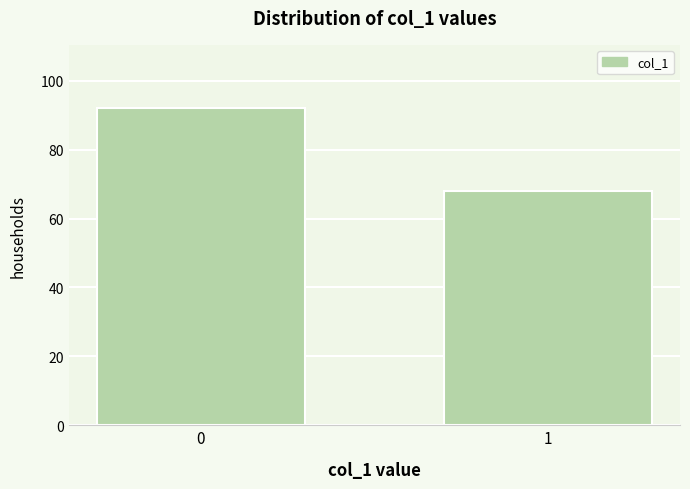

Reading right to left, what are all the values shown in this chart?

1=68	0=92